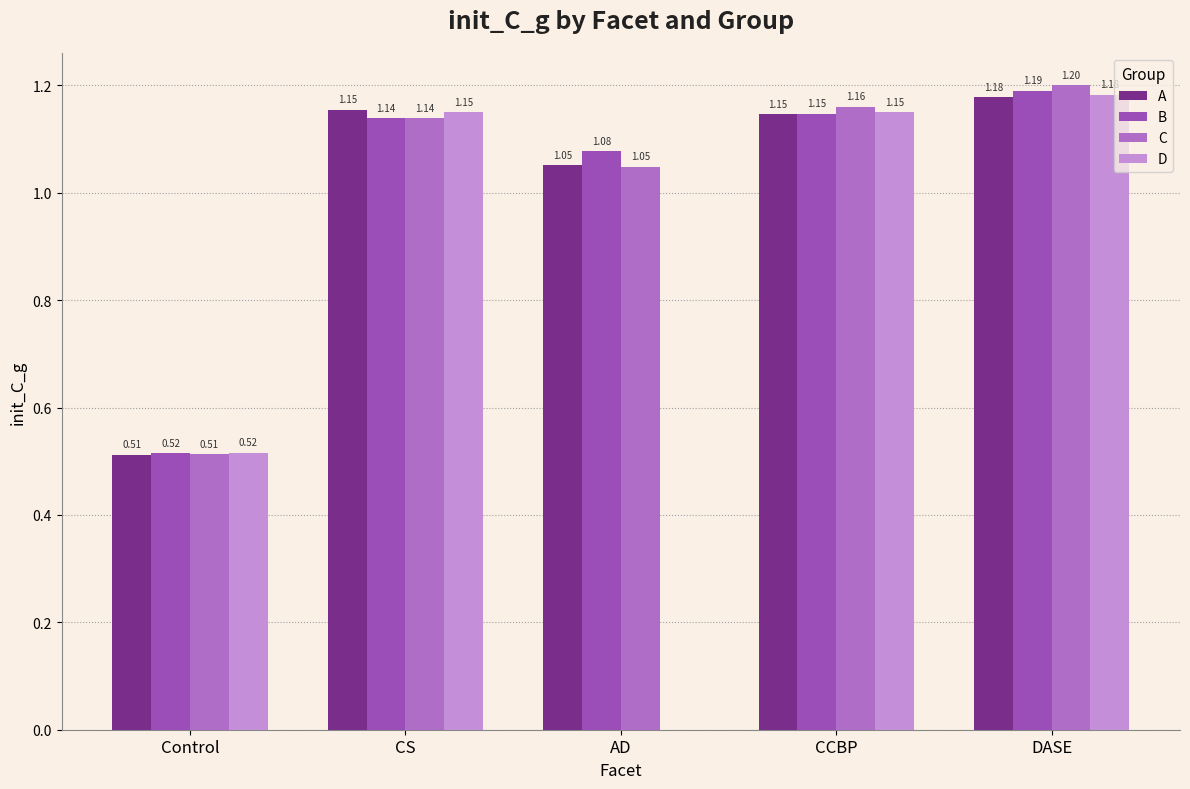

Where does the B series first go above 1?

CS